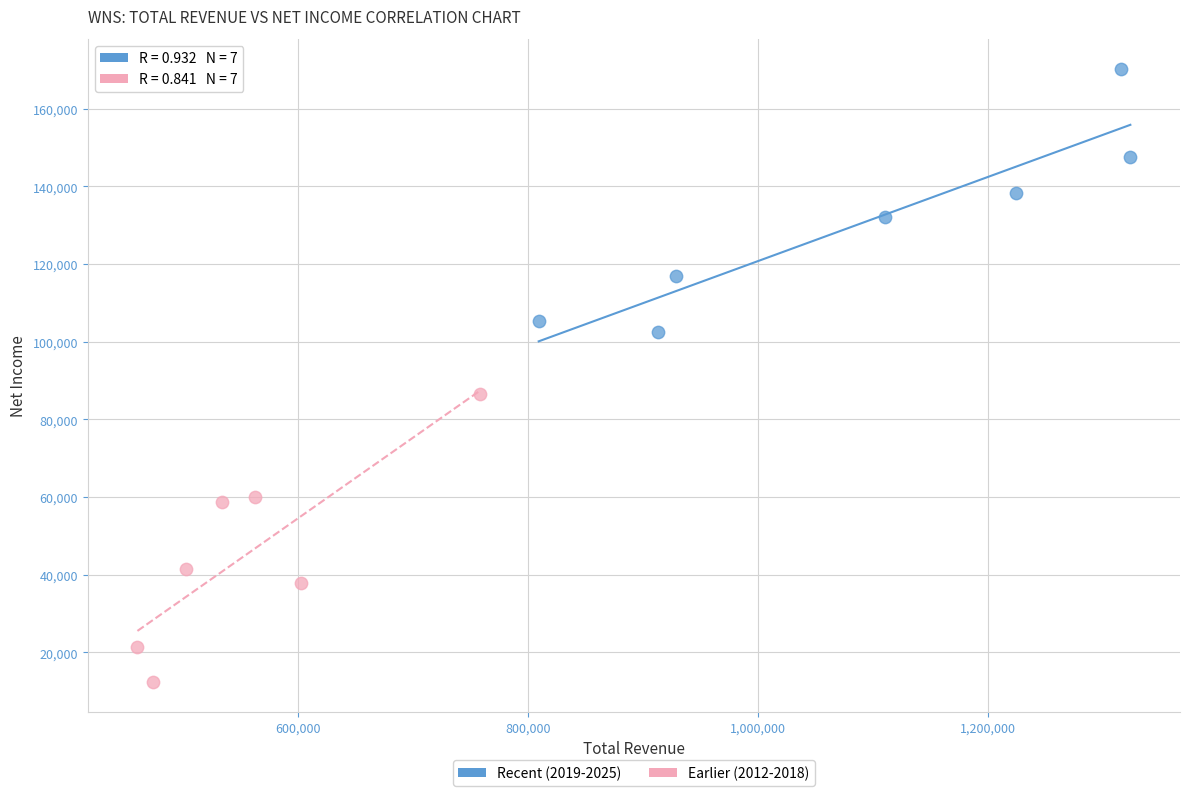

Which series reaches the minimum Y coordinate?

Earlier (2012-2018)